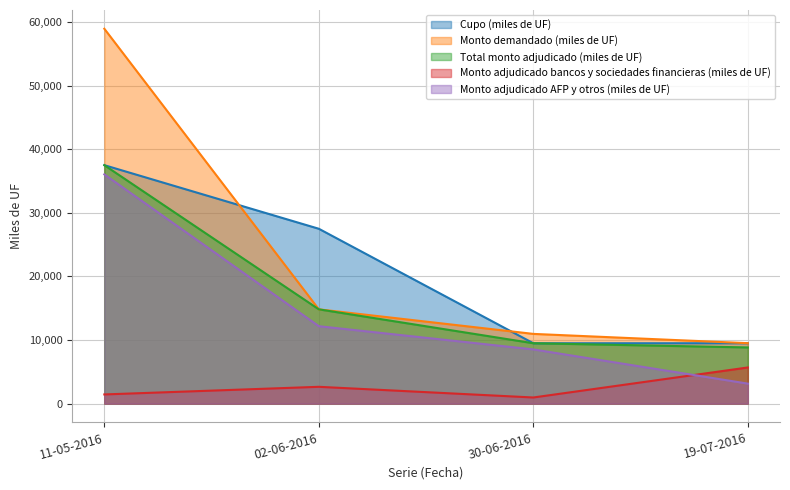

Is it true that Monto adjudicado bancos y sociedades financieras (miles de UF) equals 5690 at 19-07-2016?

True